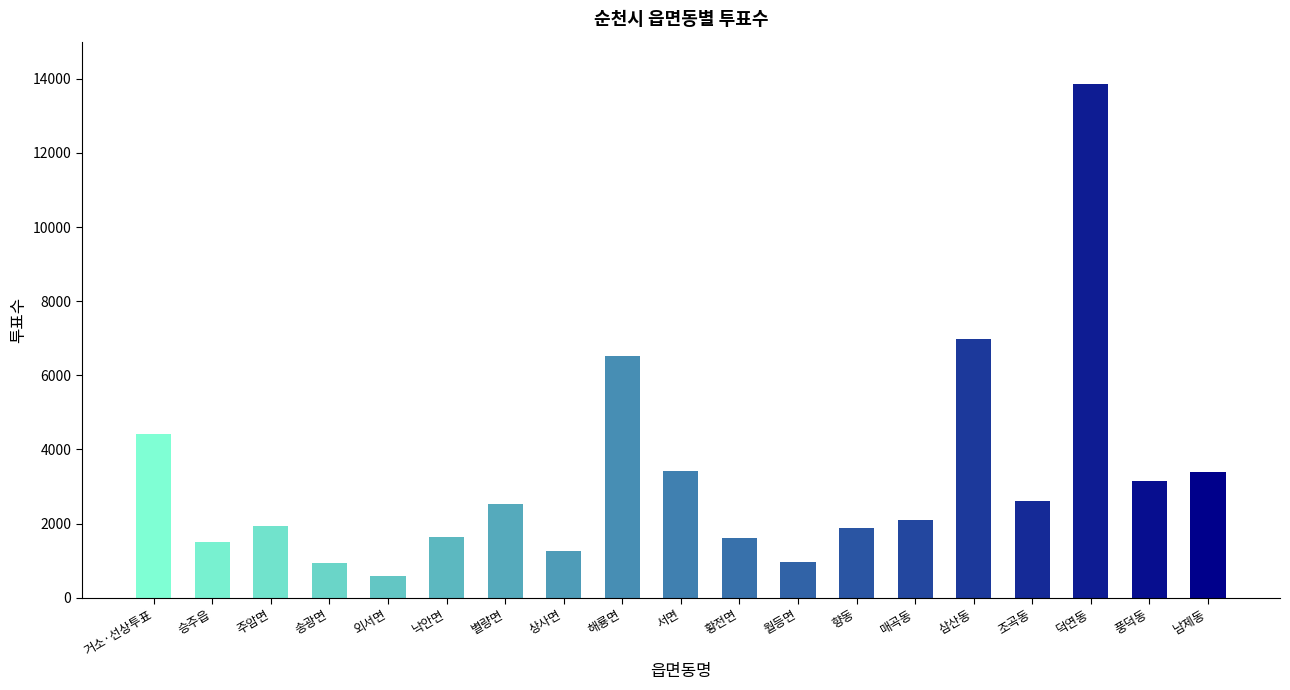

What is the value of the 11th bar from the left?

1611